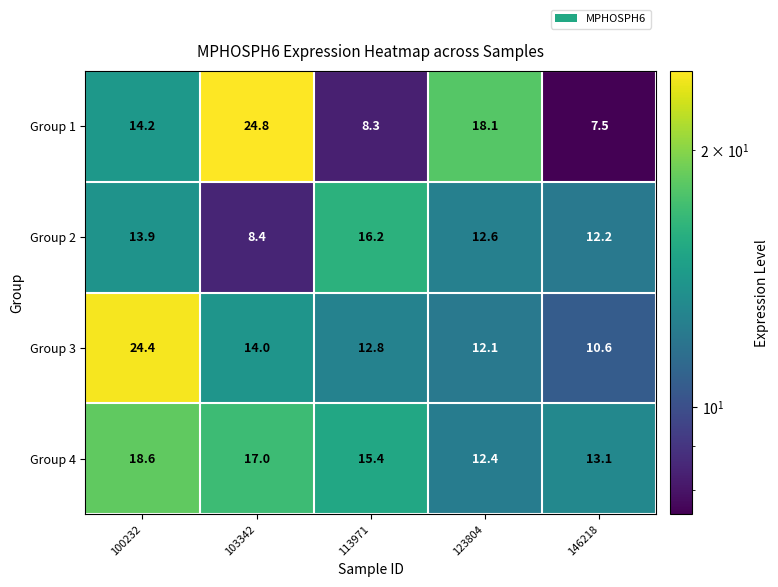

Which label corresponds to the smallest value in the chart?

146218